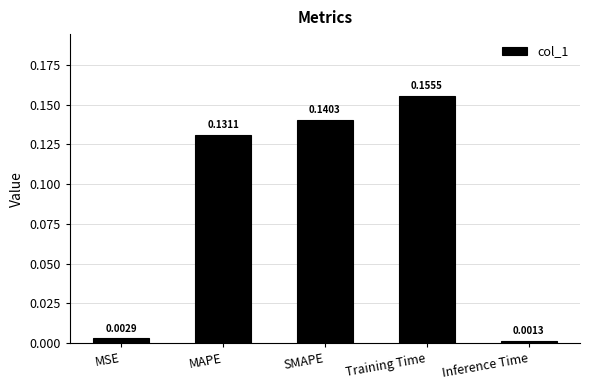

What position from the right is Inference Time?

1